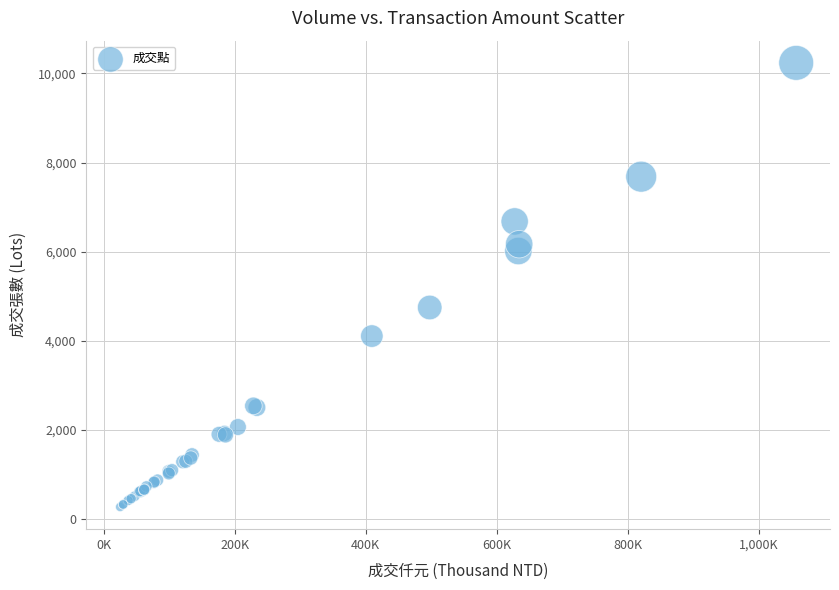

What Y value in the scatter plot is closest to 5254?

4748